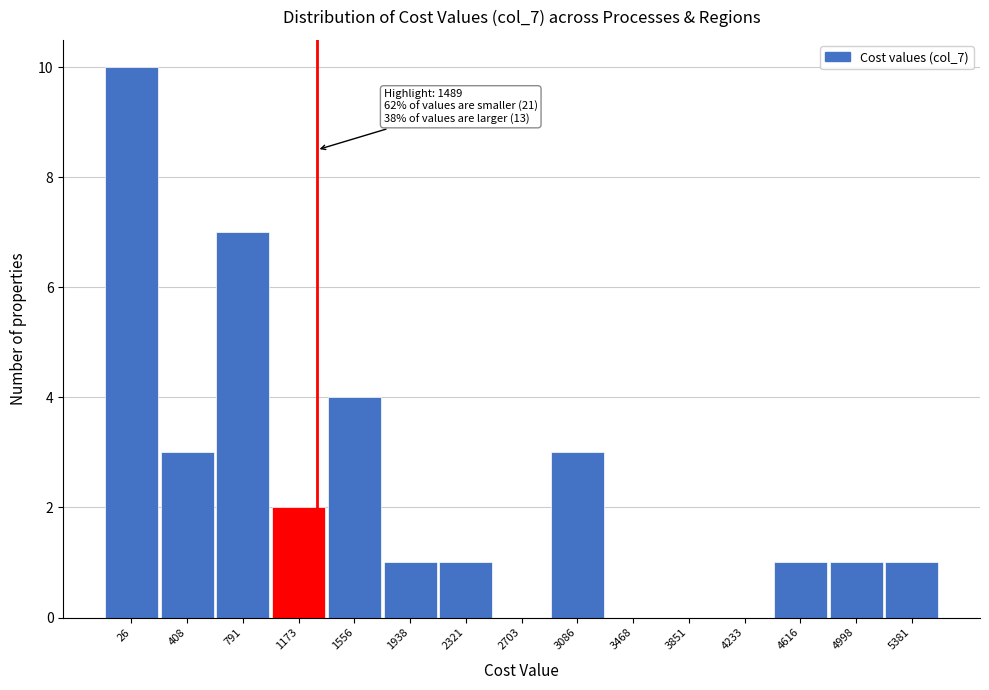

Reading right to left, extract all data points from this chart.

5381=1	4998=1	4616=1	4233=0	3851=0	3468=0	3086=3	2703=0	2321=1	1938=1	1556=4	1173=2	791=7	408=3	26=10